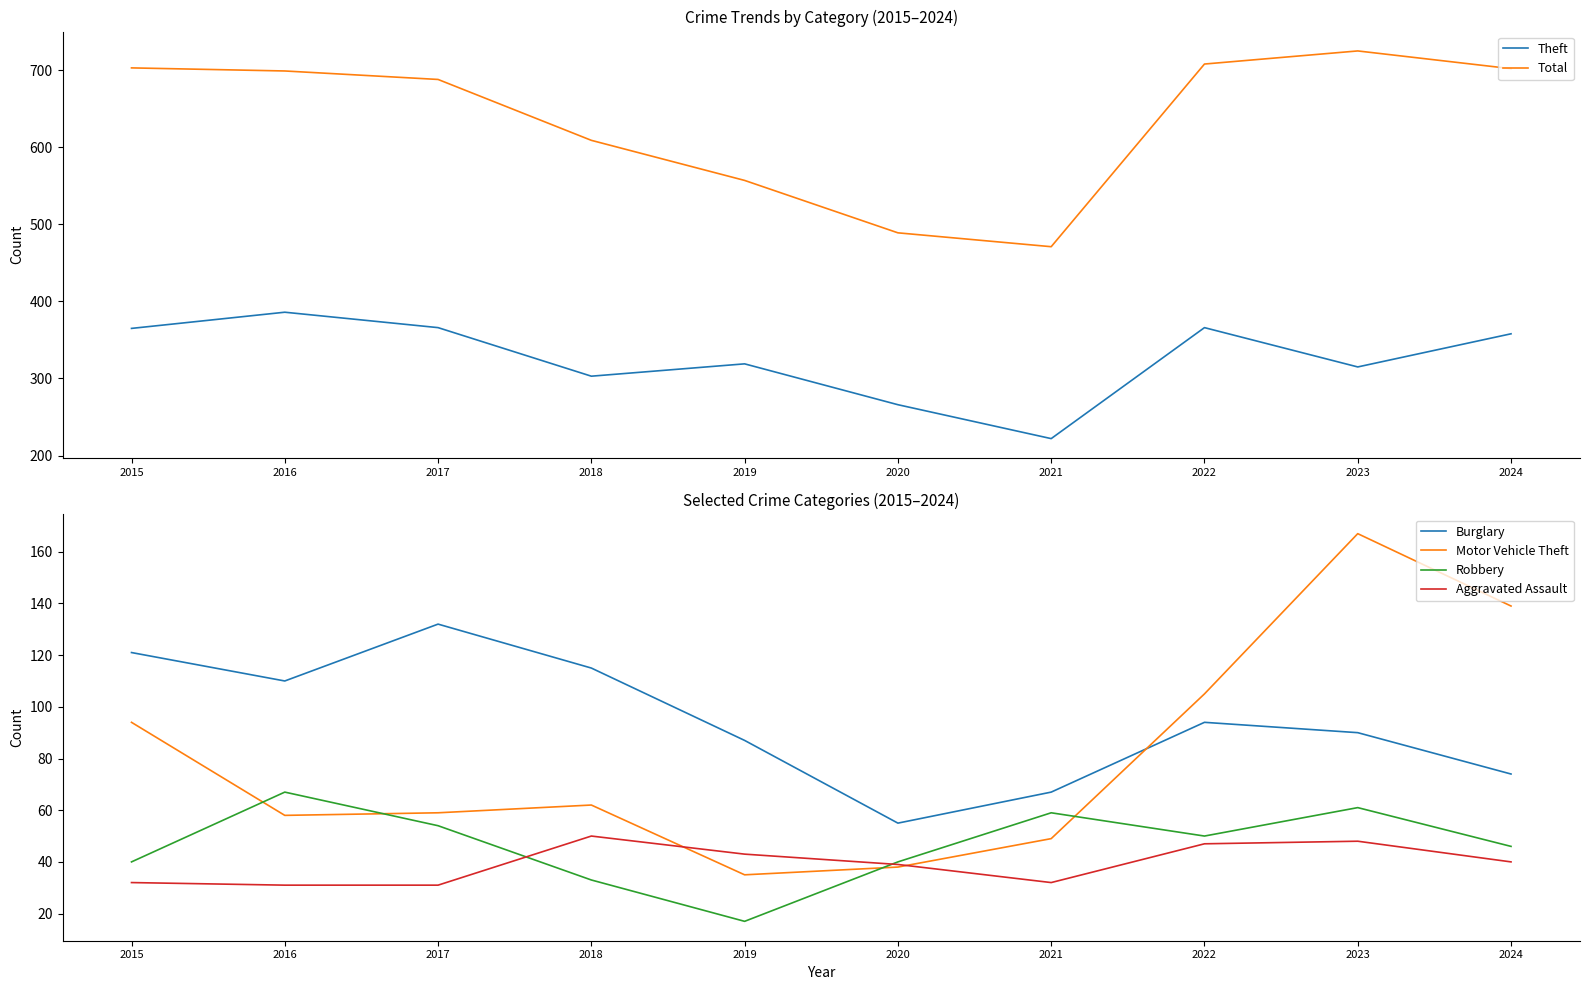

True or false: Motor Vehicle Theft has a value of 105 at 2022.

True